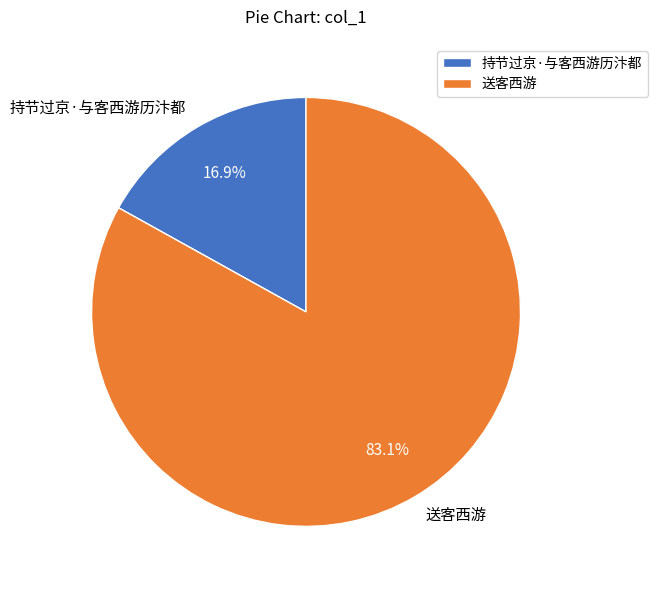

How many slices are in this pie chart?

2